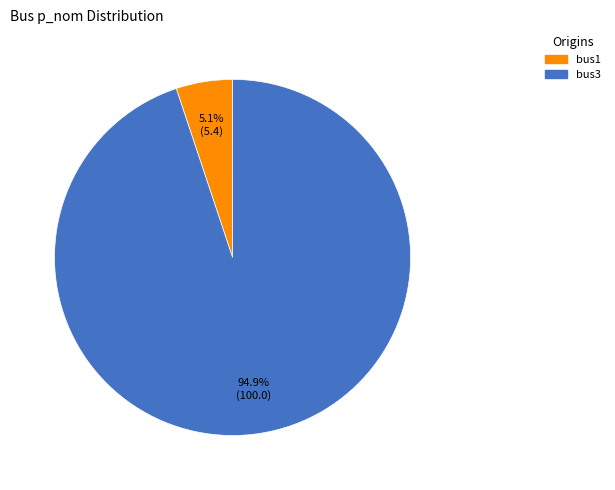

To the nearest percent, what is the average slice percentage?

50%